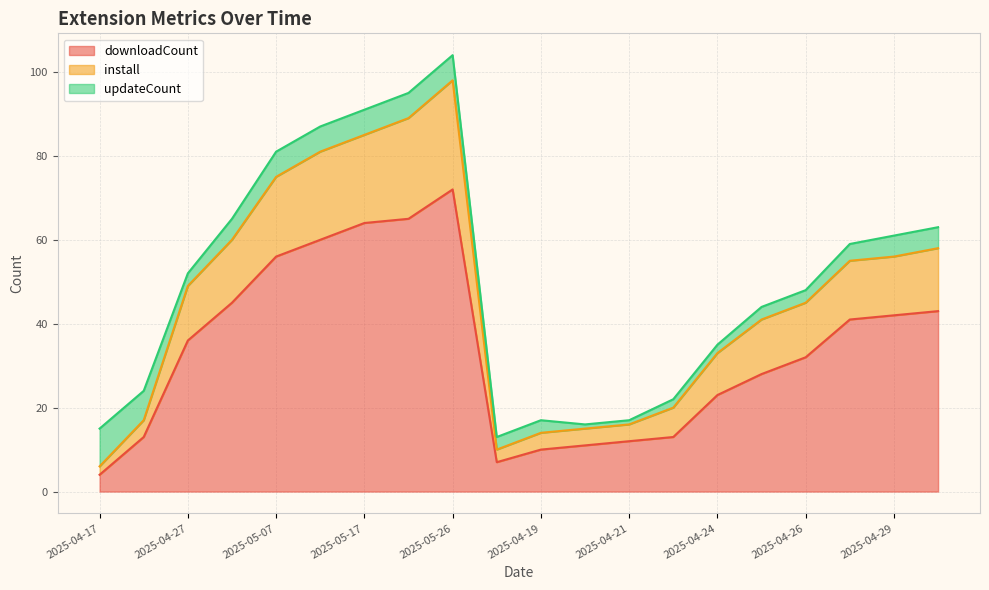

List the labels in order of install value, largest first.

2025-05-26, 2025-05-22, 2025-05-17, 2025-05-12, 2025-05-07, 2025-05-02, 2025-04-30, 2025-04-29, 2025-04-28, 2025-04-27, 2025-04-26, 2025-04-25, 2025-04-24, 2025-04-23, 2025-04-22, 2025-04-21, 2025-04-20, 2025-04-19, 2025-04-18, 2025-04-17